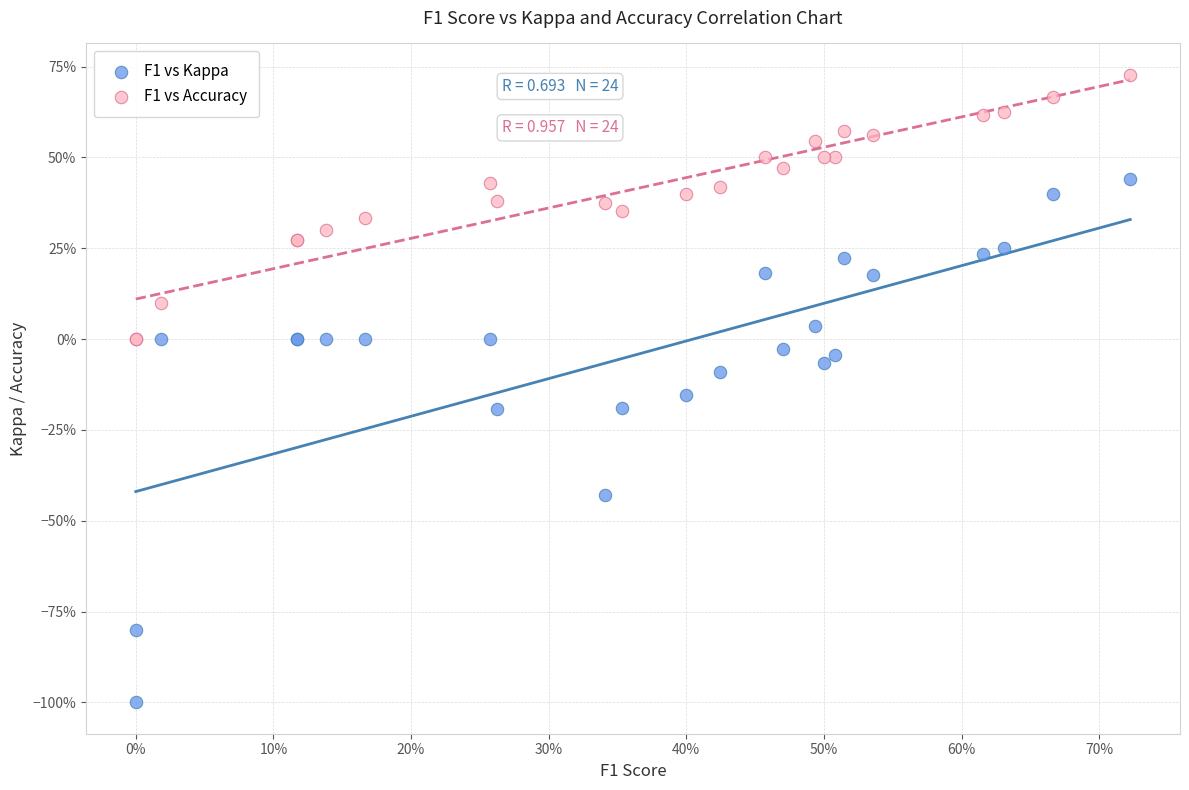

Which series reaches the maximum Y coordinate?

F1 vs Accuracy